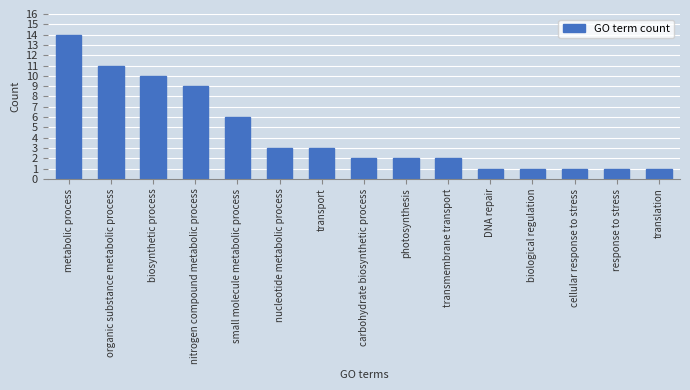

Read the value at biological regulation.

1